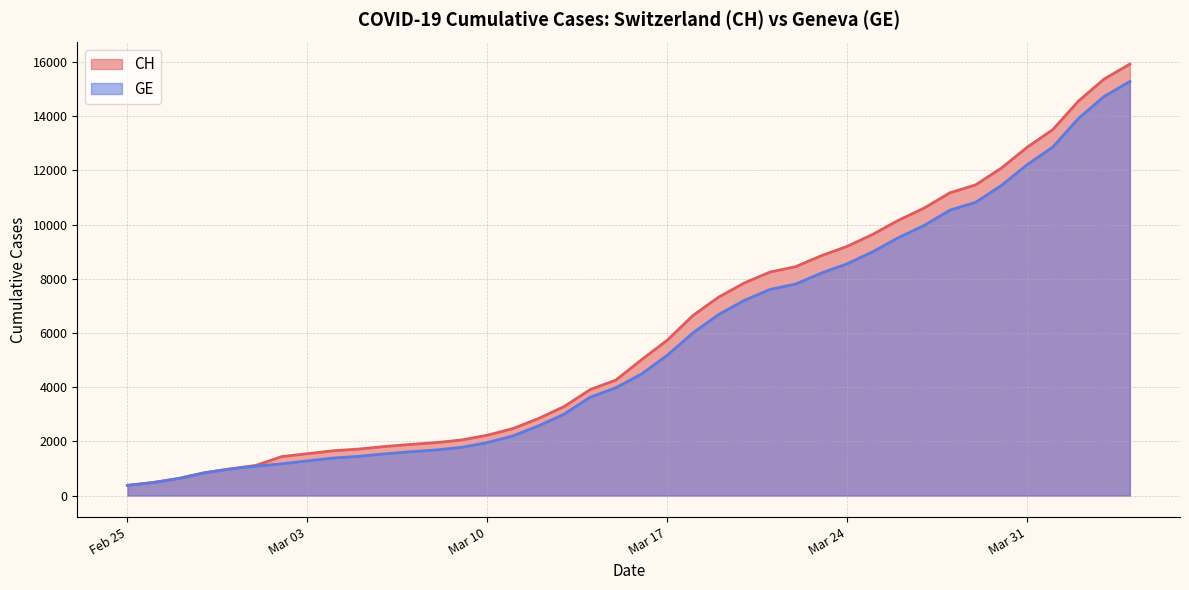

How many lines are shown in the chart?

2